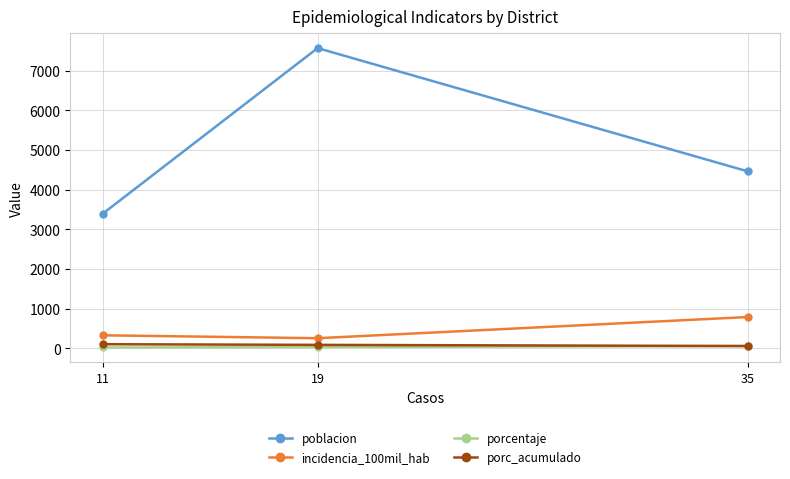

What is the difference between the second highest and minimum values in the poblacion series?

1071.0